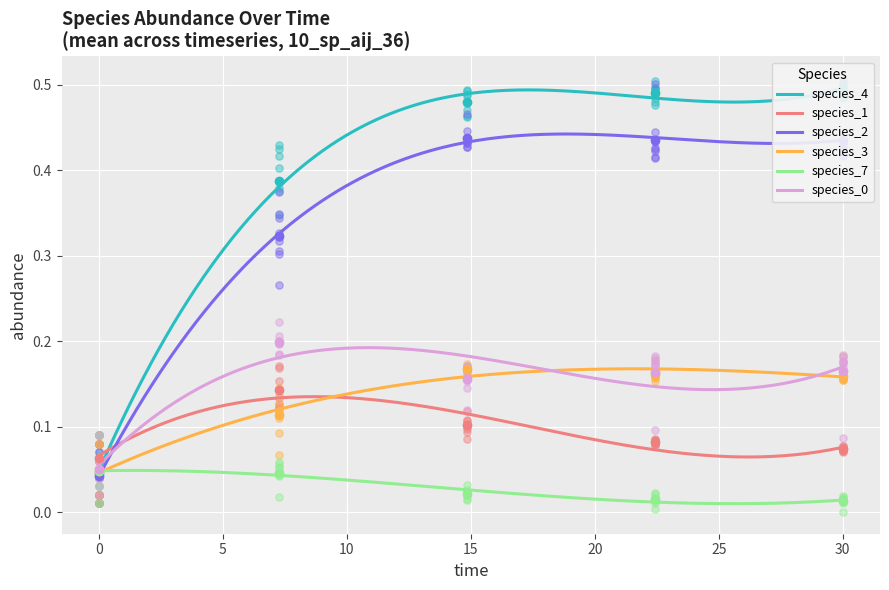

True or false: species_1 and species_7 intersect in this chart.

False